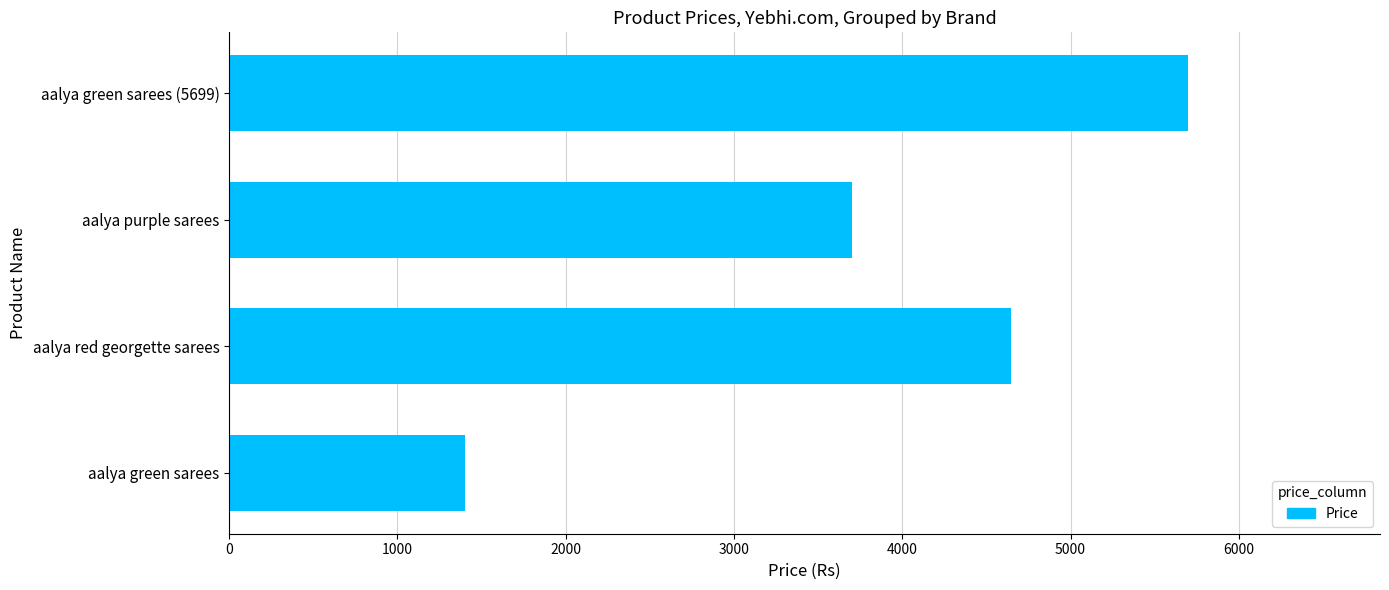

List the labels in order of value, largest first.

aalya green sarees (5699), aalya red georgette sarees, aalya purple sarees, aalya green sarees